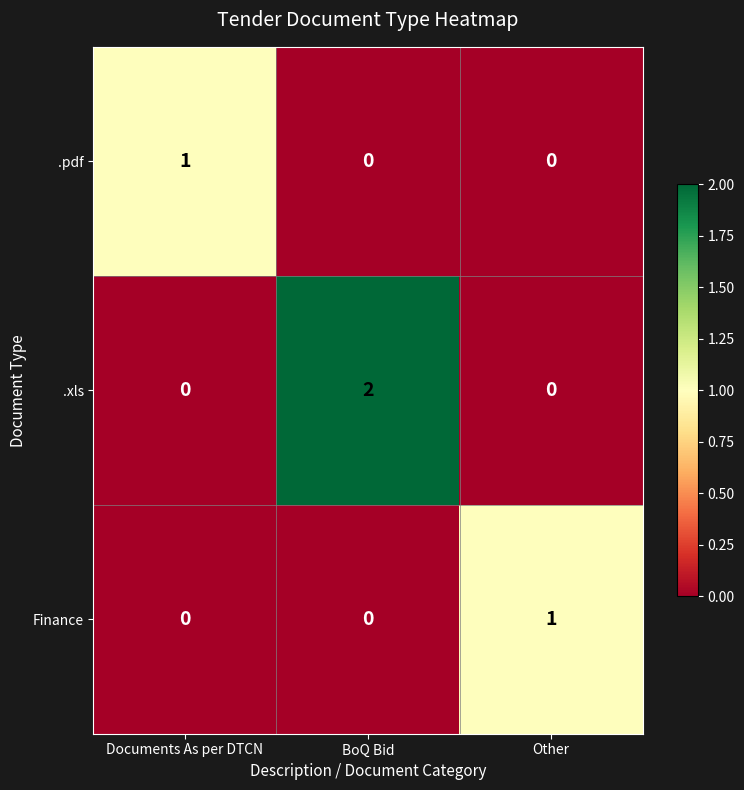

Reading right to left, transcribe all the data shown in this chart.

.pdf: 0	0	1
.xls: 0	2	0
Finance: 1	0	0